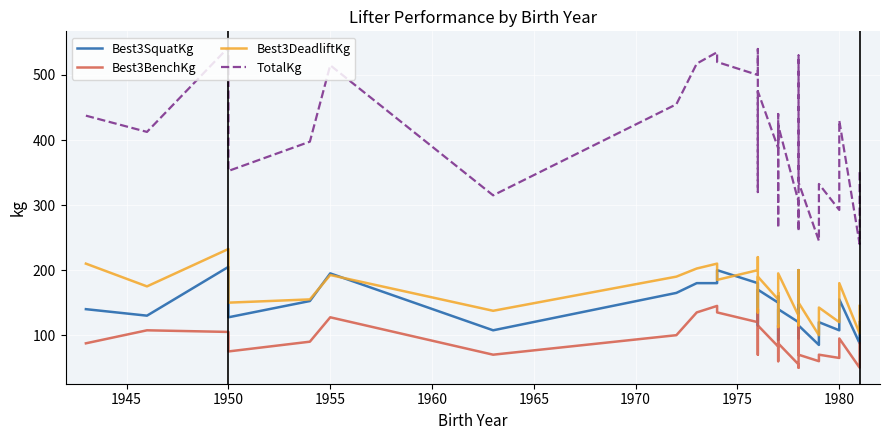

Reading left to right, extract all data points from this chart.

Best3SquatKg: 140.0	130.0	205.0	127.5	152.5	195.0	107.5	165.0	180.0	180.0	200.0	180.0	180.0	145.0	115.0	140.0	170.0	150.0	160.0	152.5	92.5	140.0	120.0	95.0	200.0	120.0	115.0	85.0	92.5	107.5	120.0	107.5	117.5	155.0	87.5	120.0
Best3BenchKg: 87.5	107.5	105.0	75.0	90.0	127.5	70.0	100.0	135.0	145.0	135.0	120.0	140.0	110.0	70.0	100.0	115.0	82.5	115.0	90.0	60.0	87.5	55.0	50.0	130.0	85.0	70.0	60.0	60.0	65.0	70.0	65.0	65.0	95.0	50.0	87.5
Best3DeadliftKg: 210.0	175.0	232.5	150.0	155.0	192.5	137.5	190.0	202.5	210.0	185.0	200.0	220.0	175.0	135.0	165.0	190.0	155.0	165.0	160.0	112.5	195.0	130.0	115.0	200.0	150.0	150.0	100.0	125.0	142.5	142.5	120.0	150.0	180.0	102.5	145.0
TotalKg: 437.5	412.5	542.5	352.5	397.5	515.0	315.0	455.0	517.5	535.0	520.0	500.0	540.0	430.0	320.0	405.0	475.0	387.5	440.0	402.5	265.0	422.5	305.0	260.0	530.0	355.0	335.0	245.0	277.5	315.0	332.5	292.5	332.5	430.0	240.0	352.5